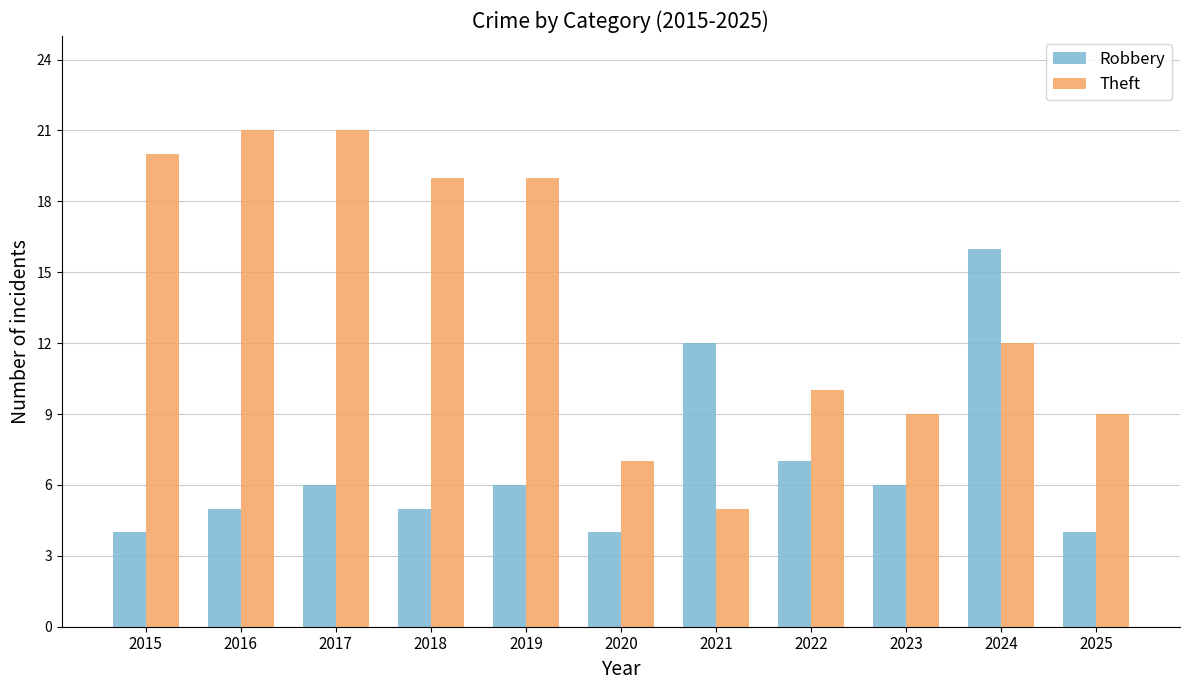

What is the minimum value for Robbery?

4